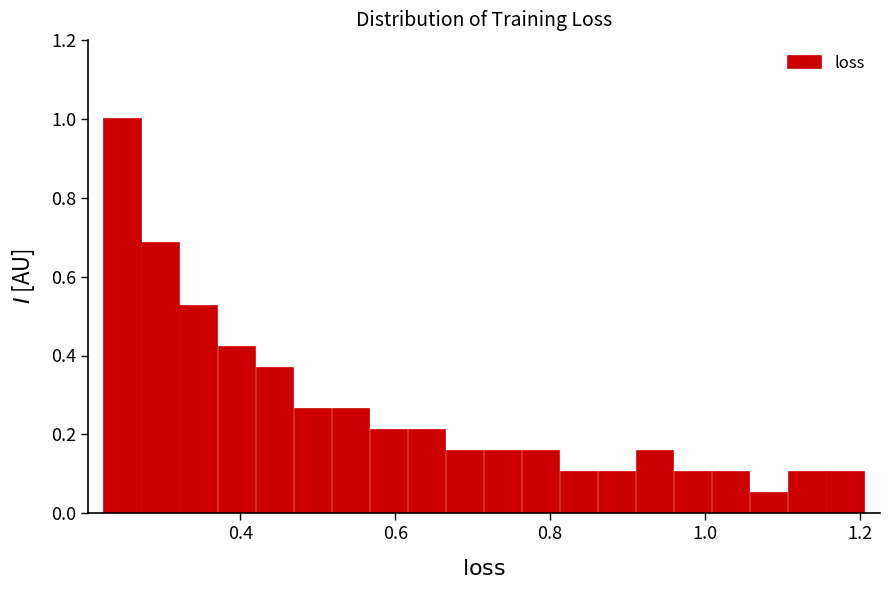

Around what value on the x-axis is the tallest bar? Give the approximate position of its centre, as read against the axis.

0.24